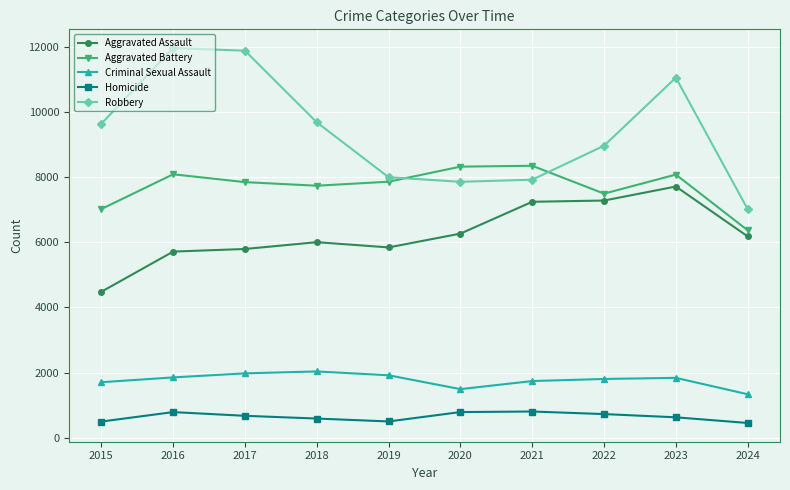

What is the value of the Criminal Sexual Assault point at the 4th from the left?

2034